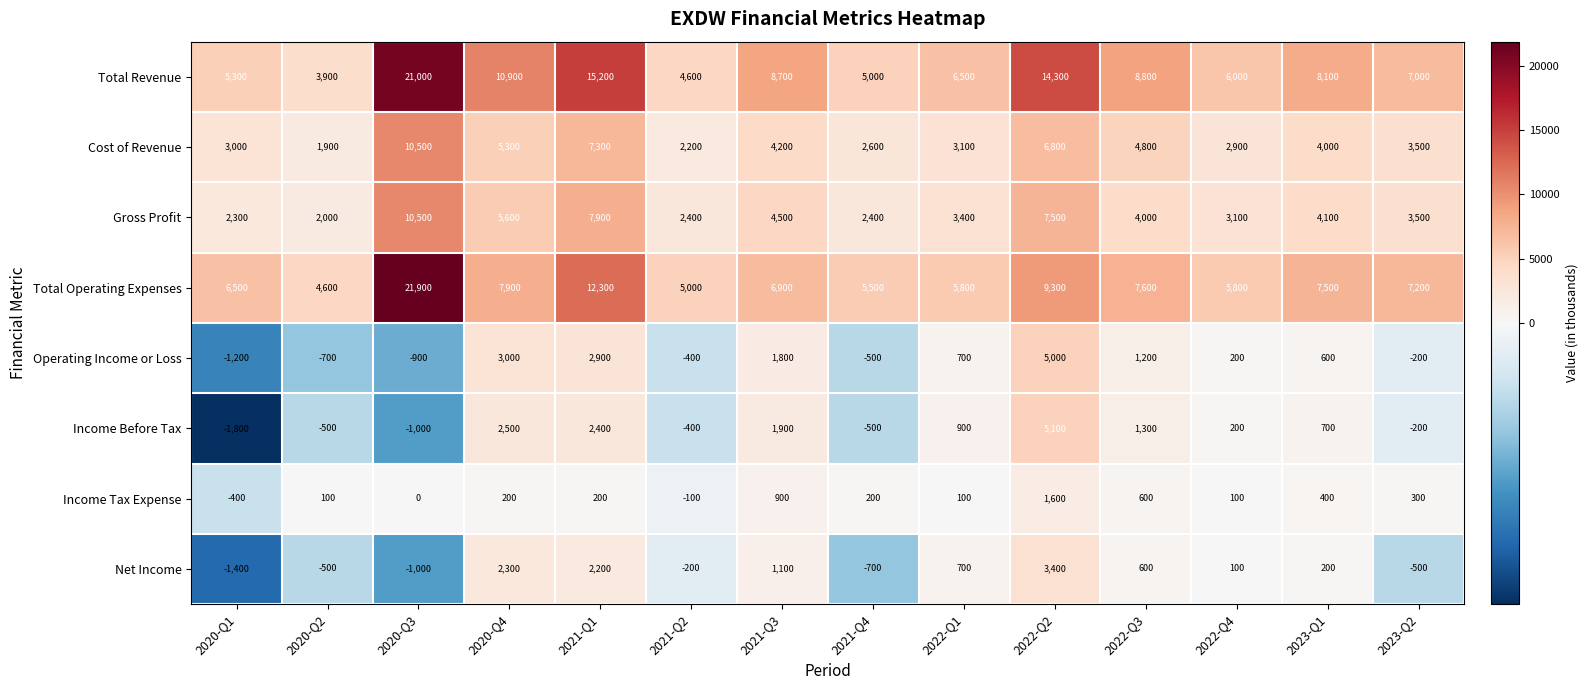

Which series has the largest range (max minus min)?

Total Operating Expenses